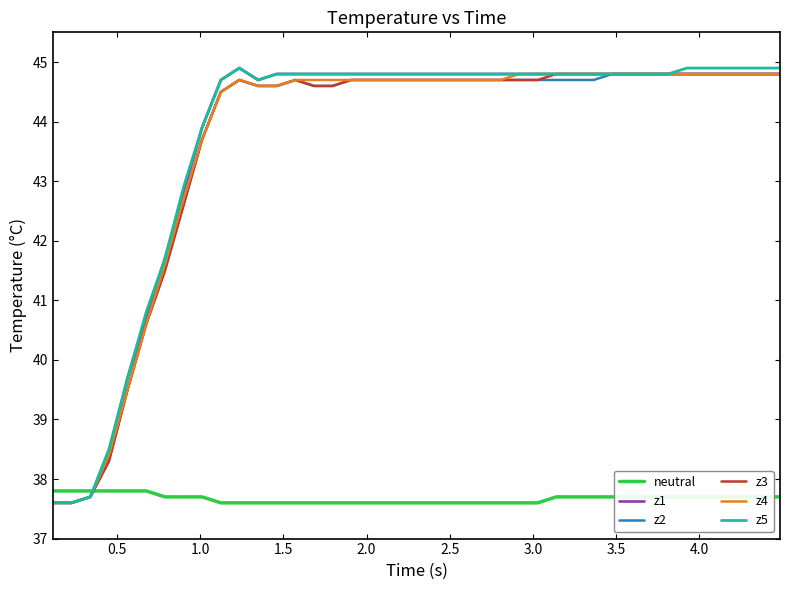

What is the maximum value shown in the chart?

44.9